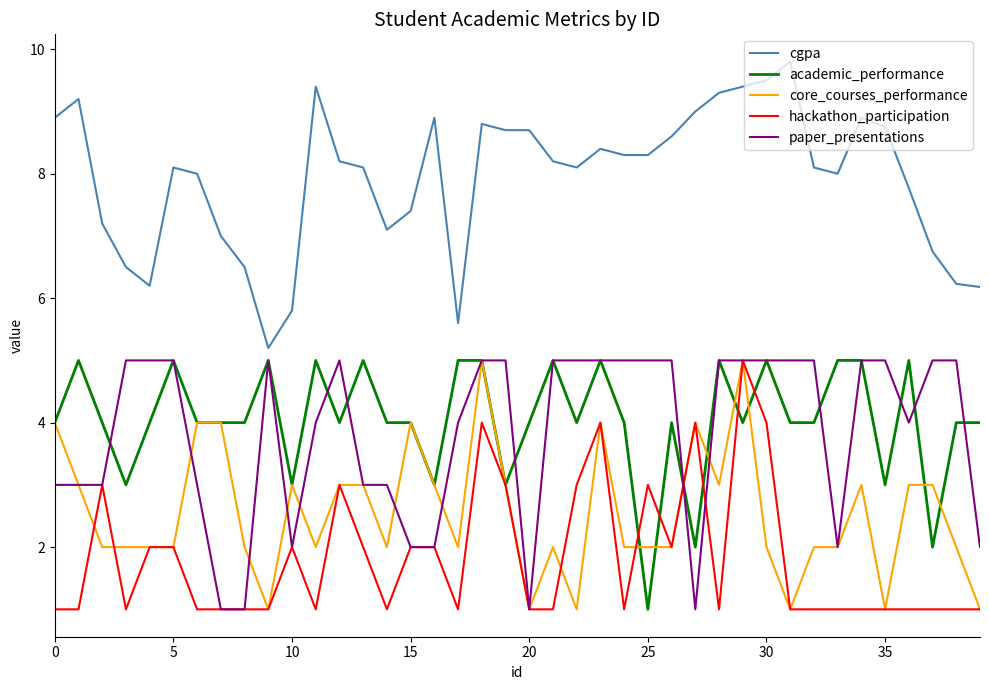

True or false: academic_performance has more than 2 interior local peaks.

True